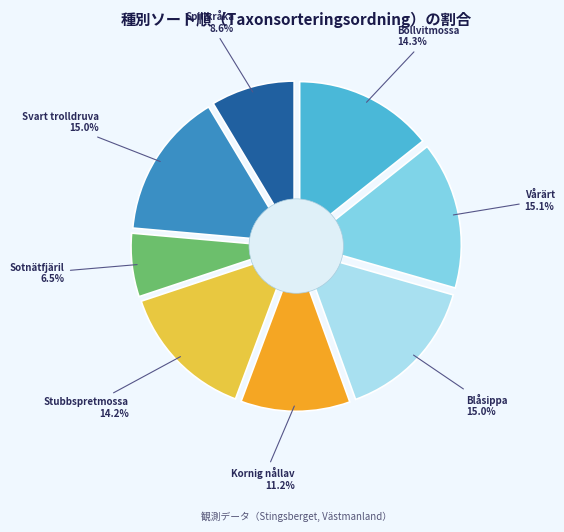

How many segments does this pie chart have?

8